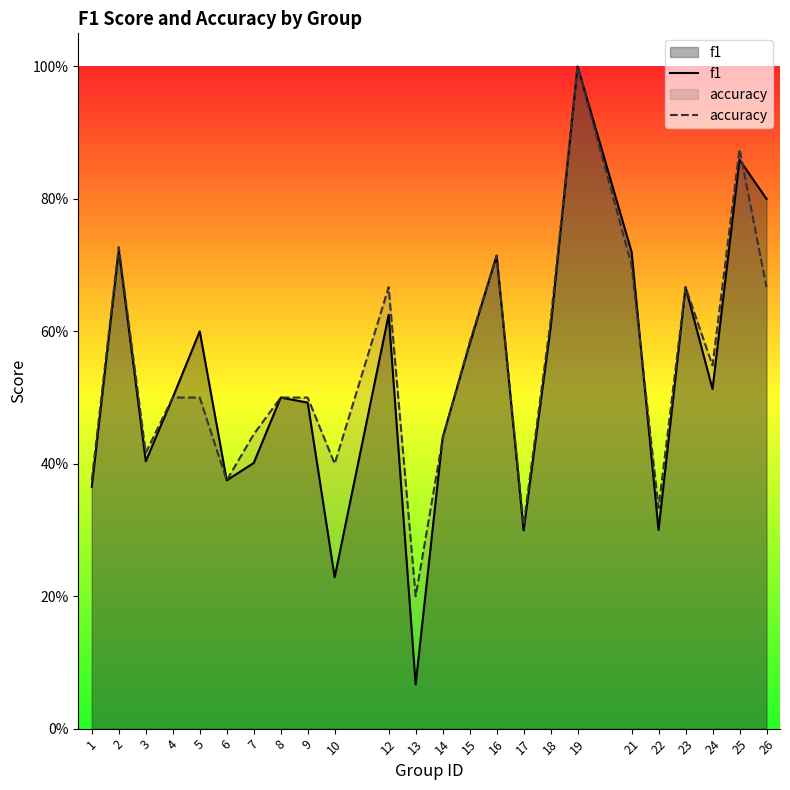

Which series has the widest spread of values?

f1